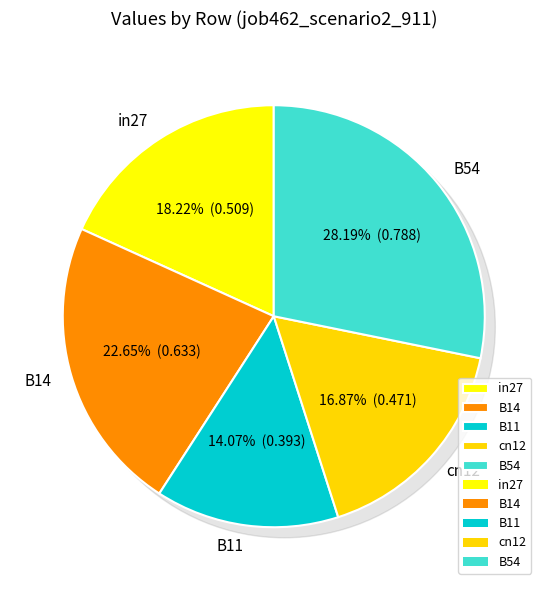

Is there a majority slice in this chart?

No